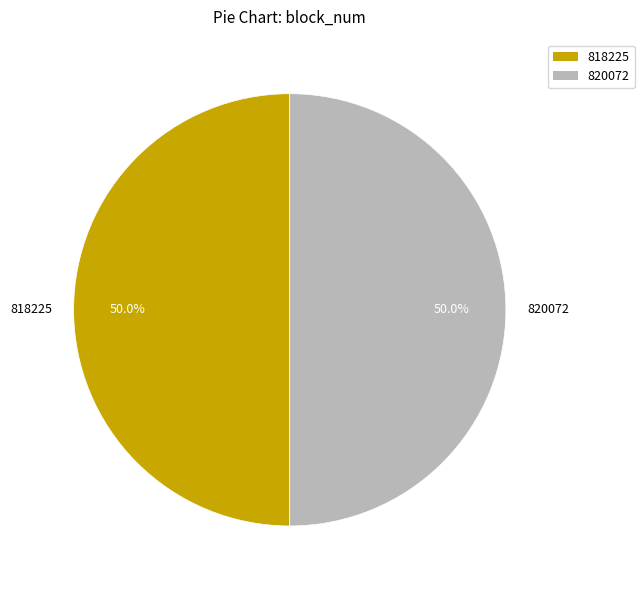

What is the ratio of the value at 820072 to the value at 818225?

1.0